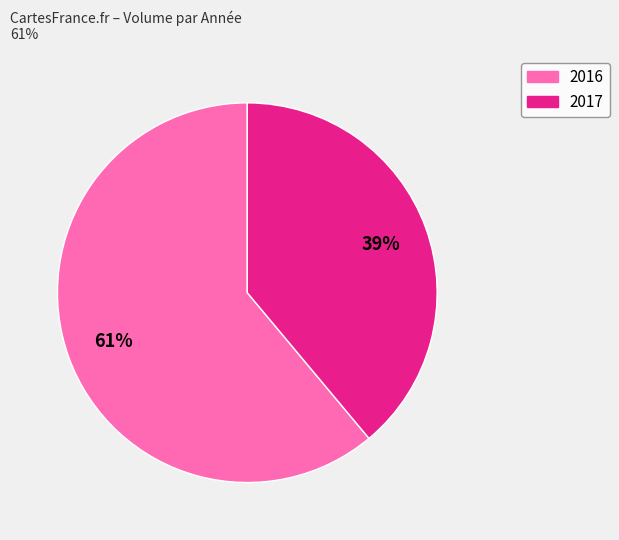

To the nearest percent, what is the average slice percentage?

50%